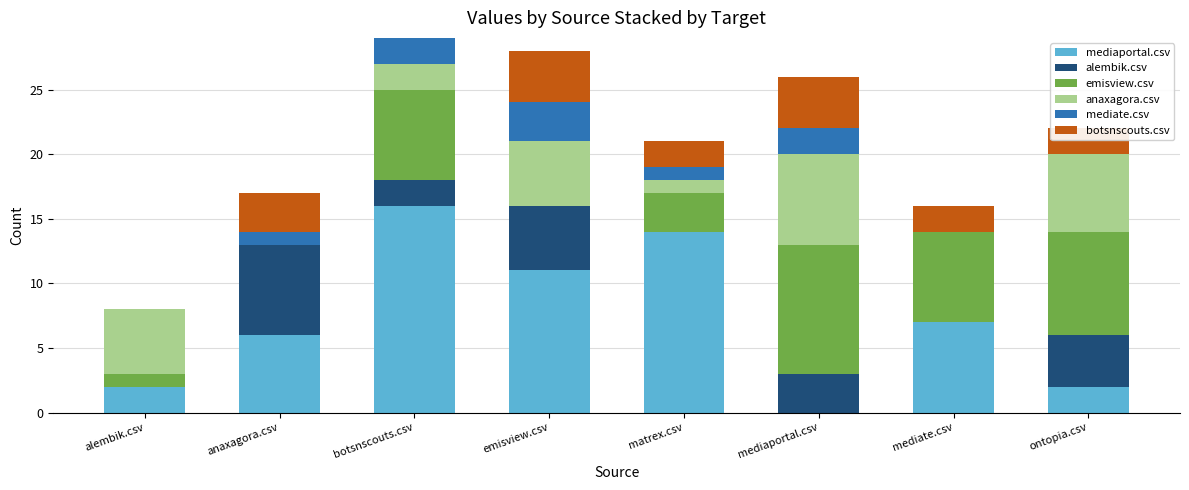

Does the chart contain stacked bars?

Yes